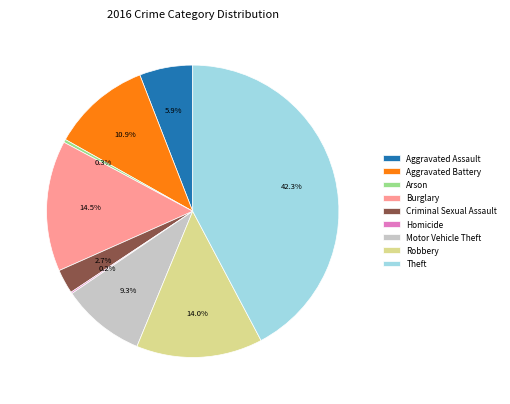

Which has a higher value, Theft or Burglary?

Theft